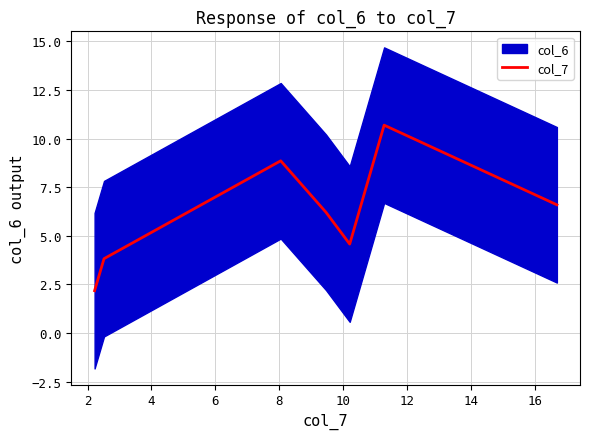

Between 4 and 10, which is larger?

10